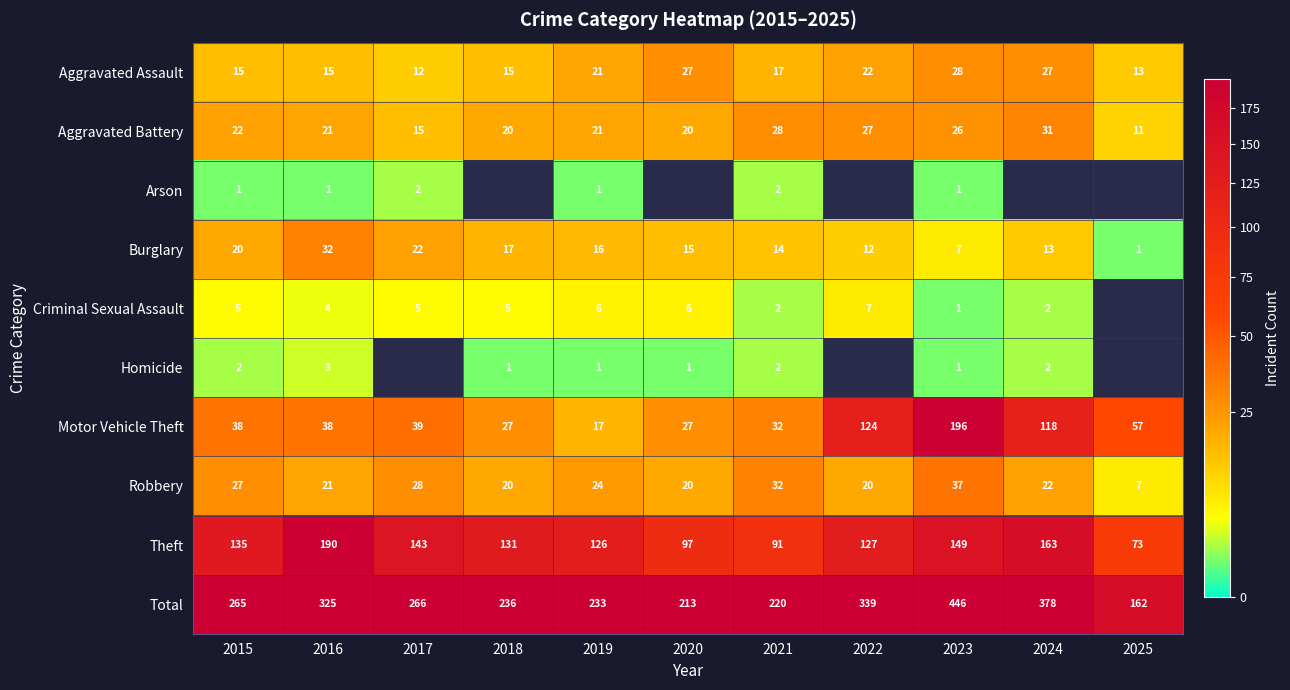

What is the spread (max minus min) of values at 2018?

235.0